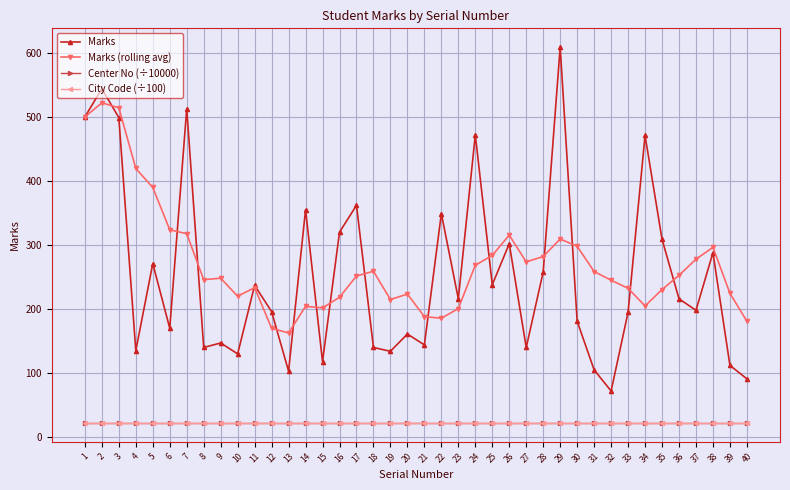

Which series changed the most between 8 and 11?

Marks